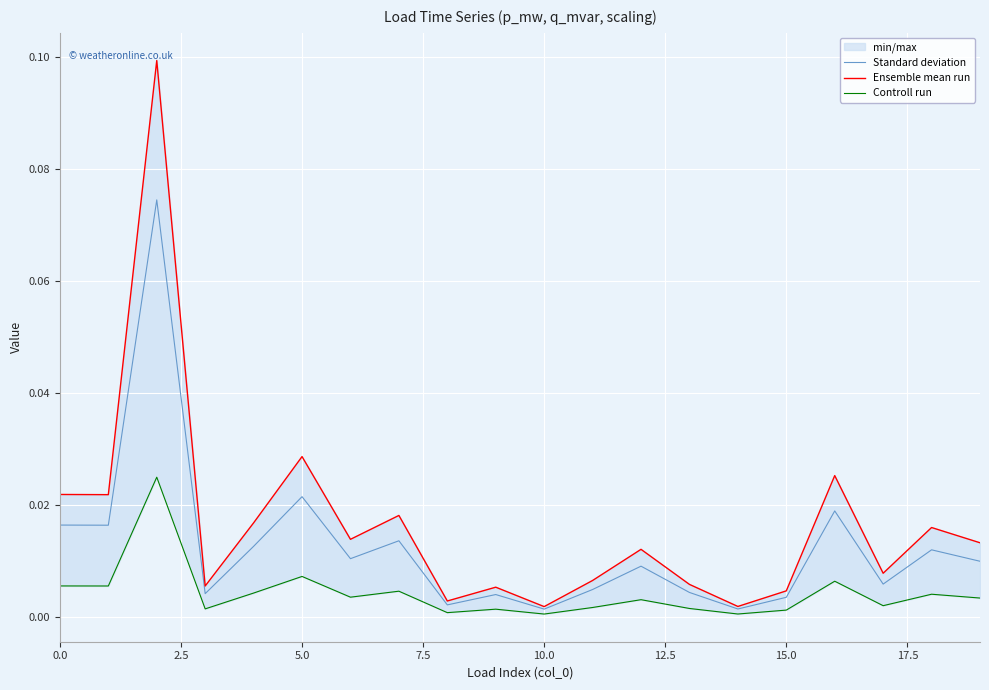

True or false: Standard deviation and Controll run intersect in this chart.

False